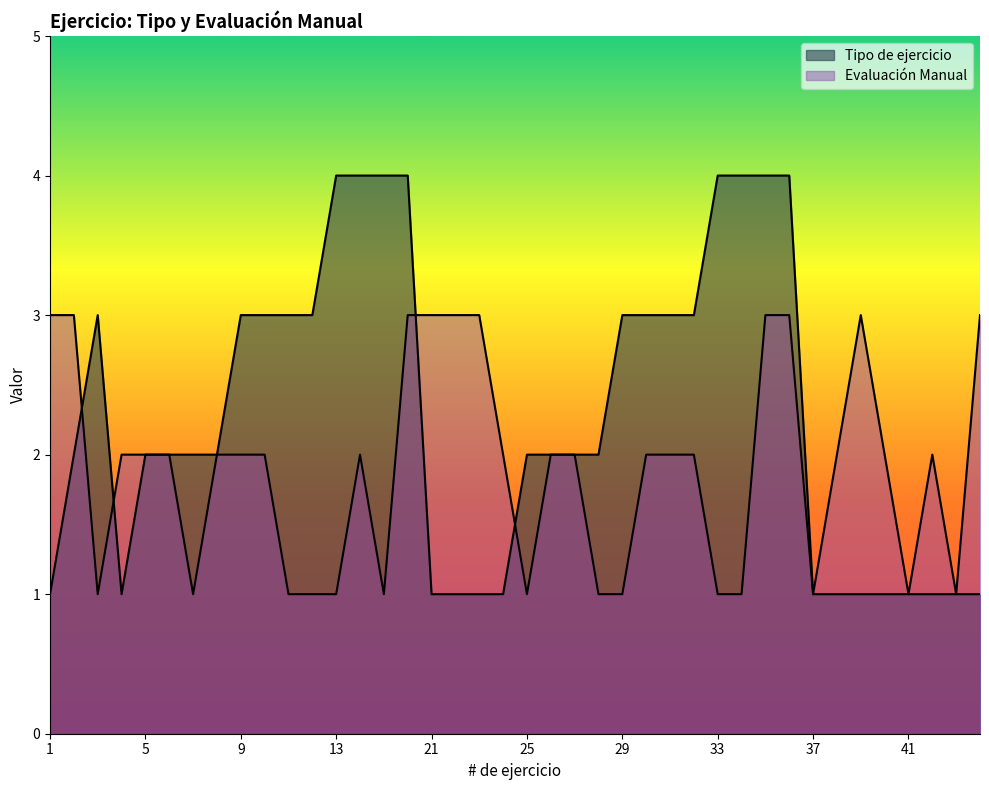

Rank the series by their average value, from lowest to highest.

Evaluación Manual, Tipo de ejercicio